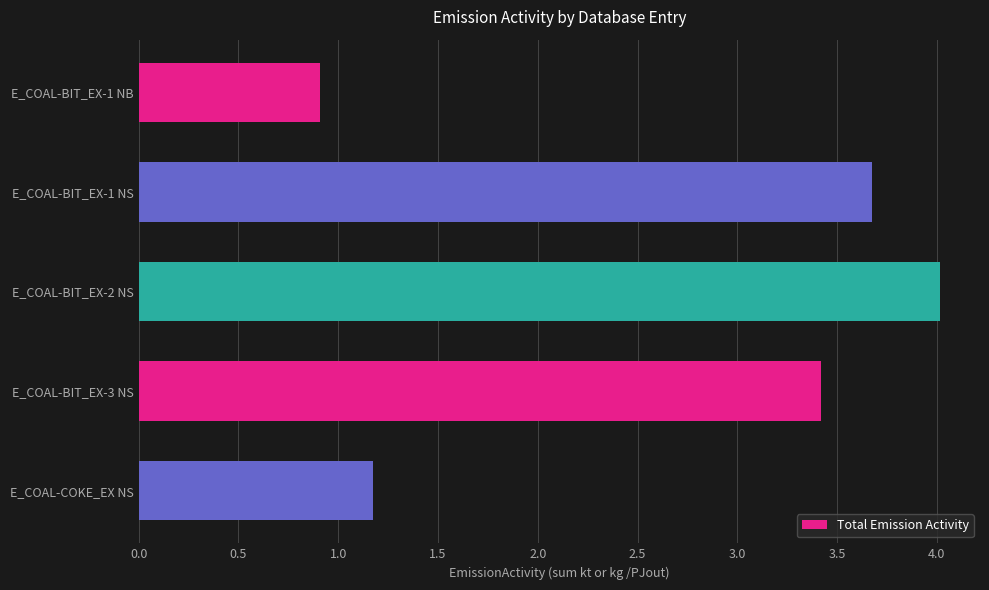

How many data points does each series have?

5